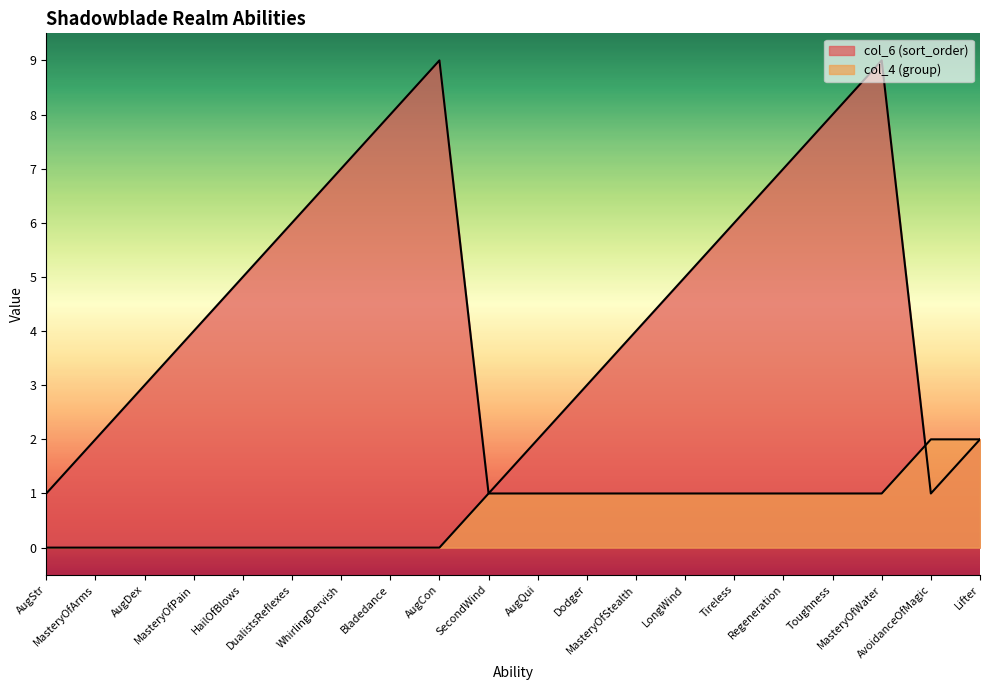

The value of col_4 (group) at HailOfBlows is 1. True or false?

False